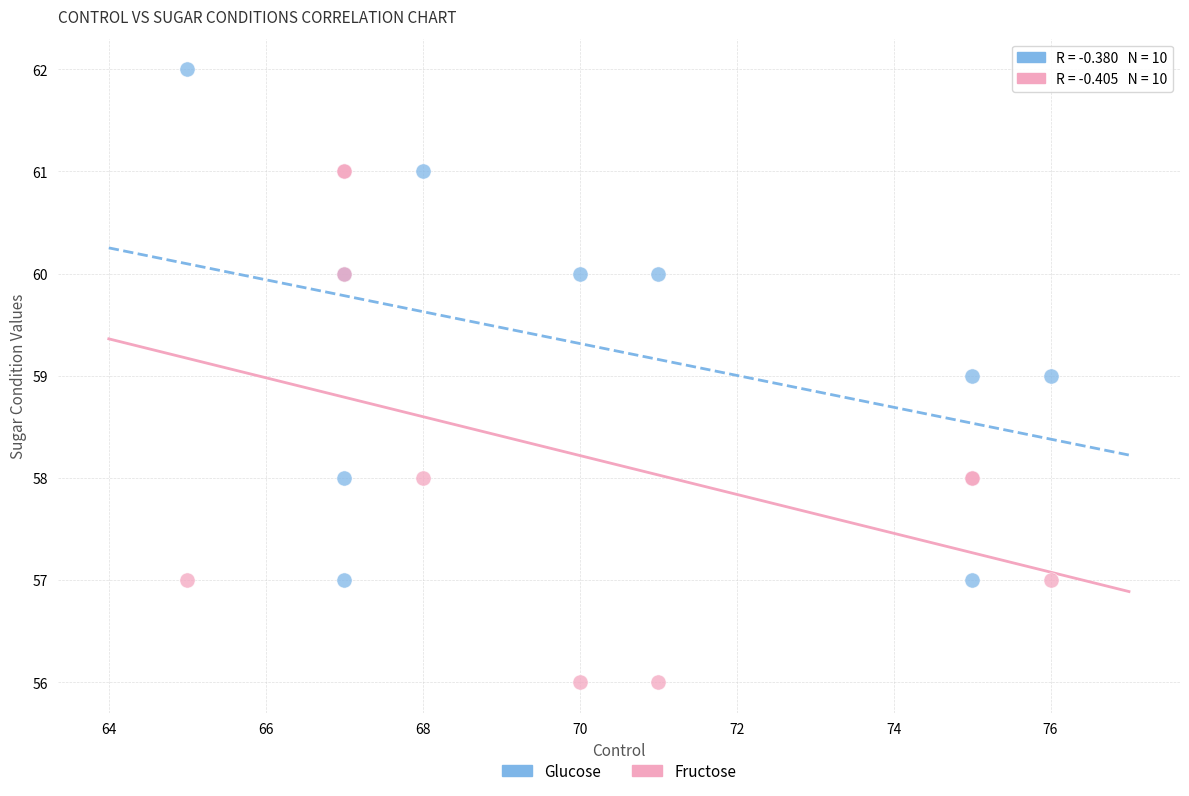

Which series contains the lowest Y value?

Fructose